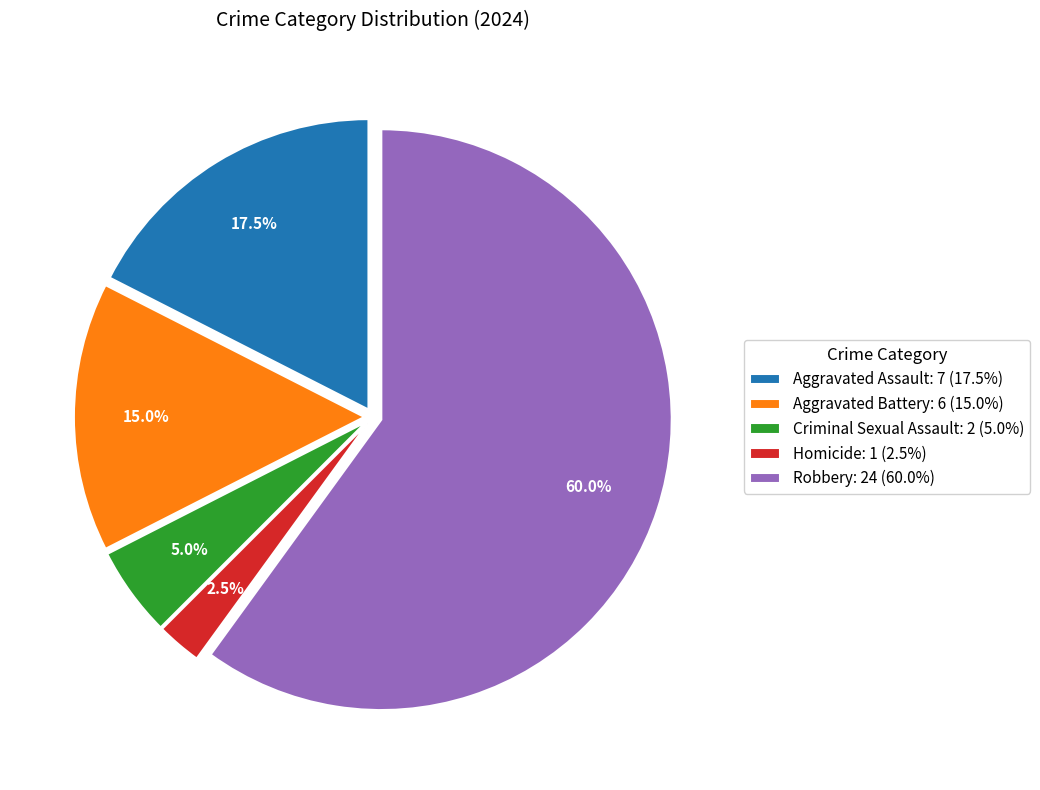

Is there a majority slice in this chart?

Yes